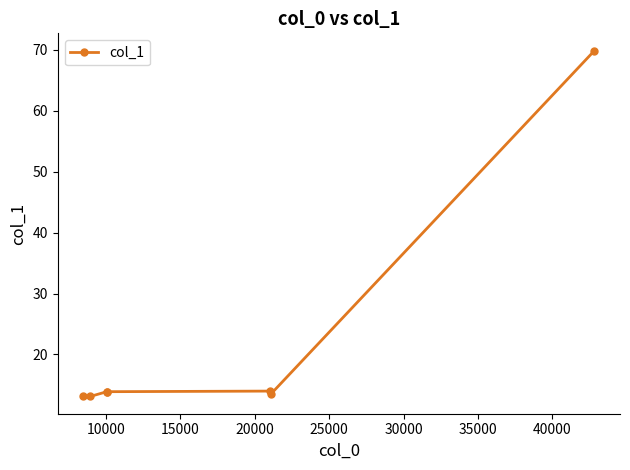

What is the maximum value shown in the chart?

69.8